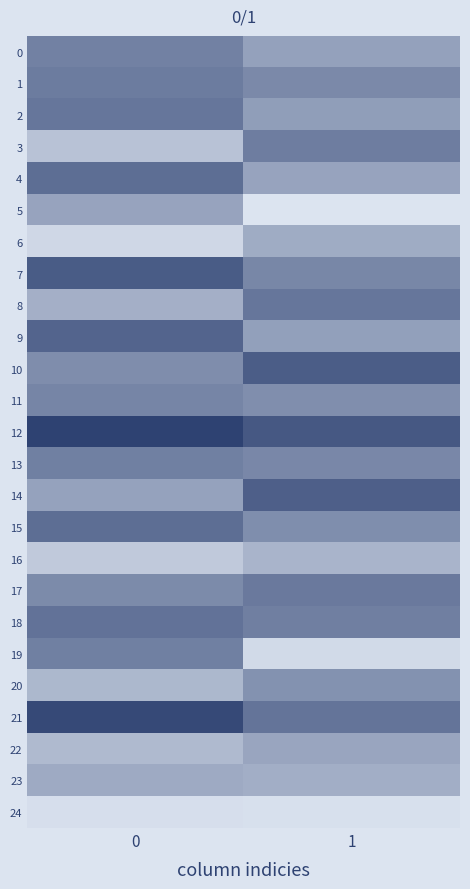

What is the smallest value displayed?

-6.2